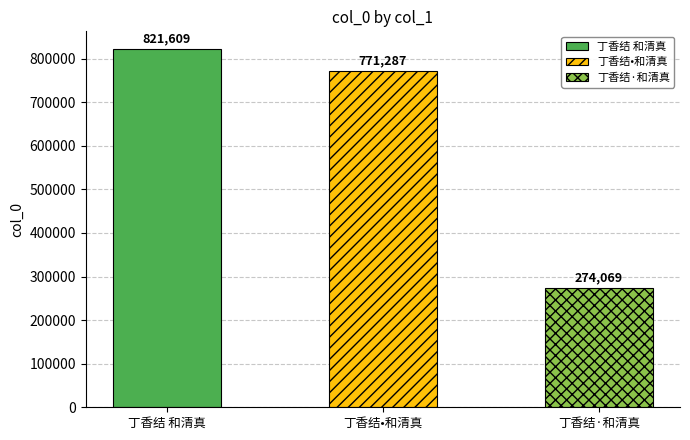

Rank the categories by value from highest to lowest.

丁香结 和清真, 丁香结•和清真, 丁香结·和清真